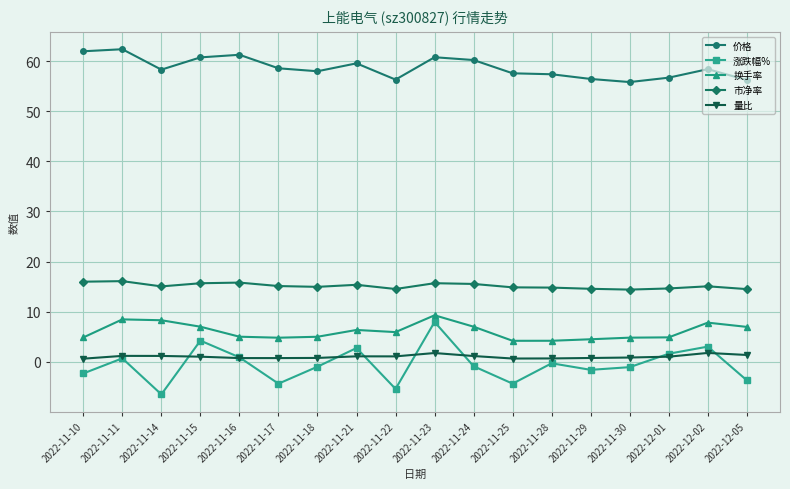

How many lines are shown in the chart?

5